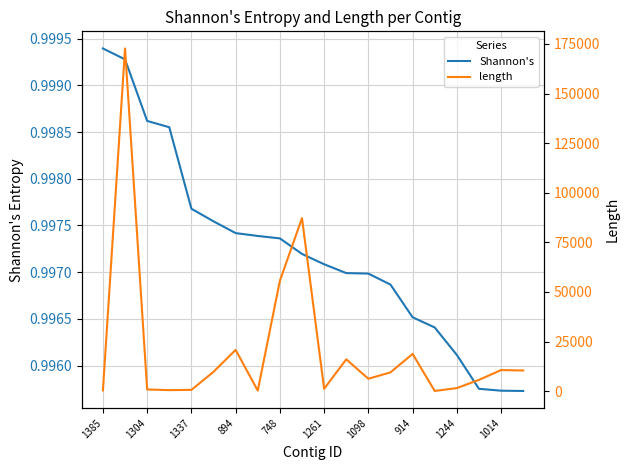

What is the maximum value for Shannon's?

1.0